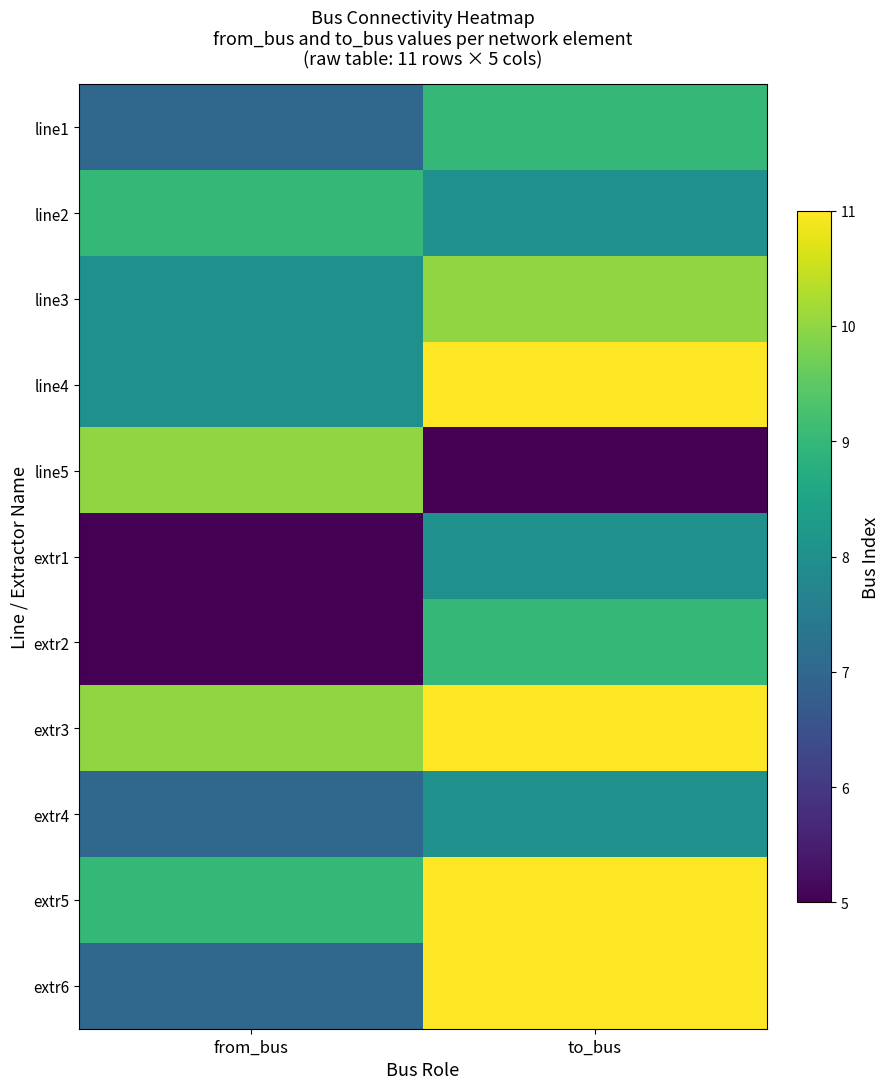

What is the greatest value displayed?

11